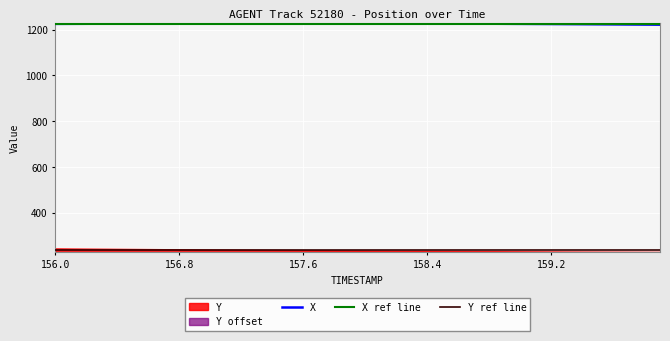

What is the change in value from 156.0 to 156.7?

+1.3